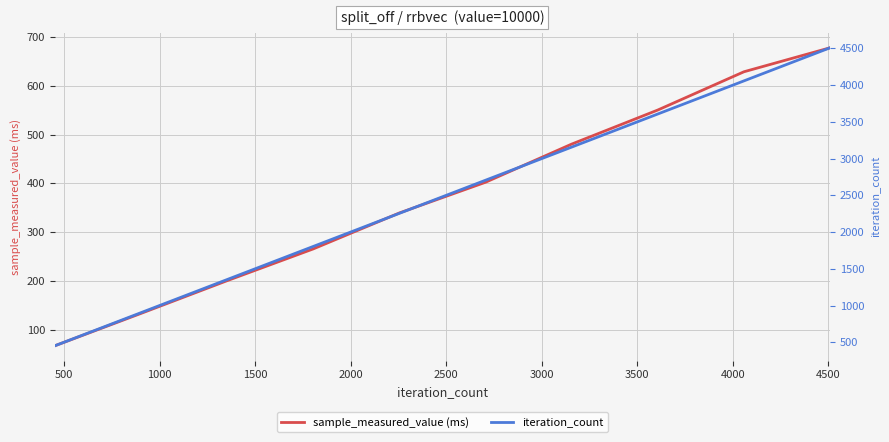

What is the lowest value of the sample_measured_value (ms) series?

67.4